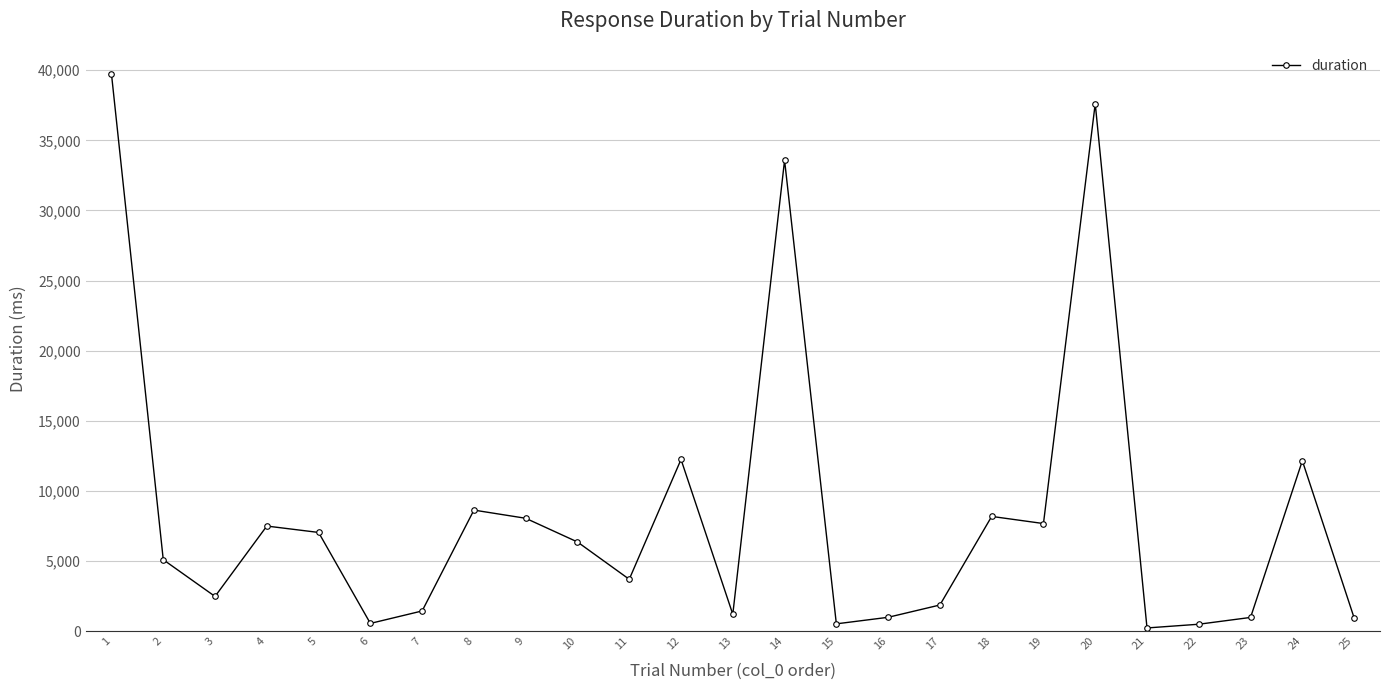

True or false: the data has more than 1 interior local peaks.

True